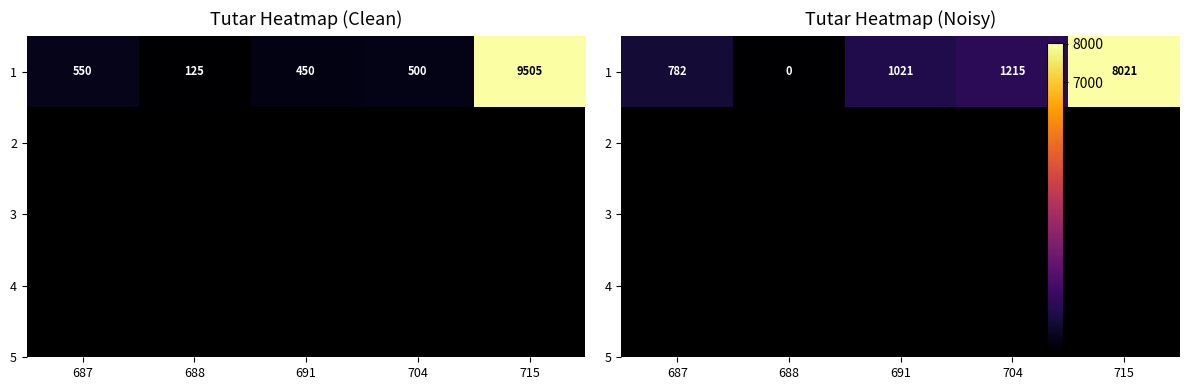

Rank the categories by value from highest to lowest.

715, 704, 691, 687, 688